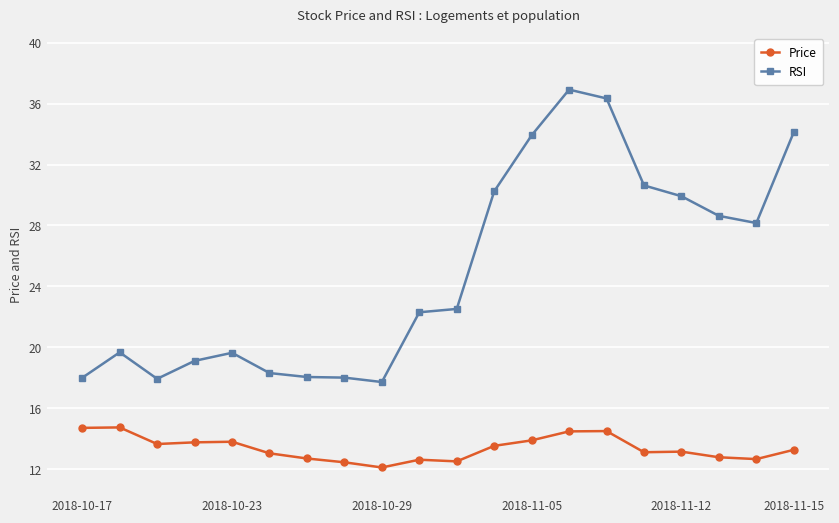

What is the difference between the maximum and minimum values in the RSI series?

19.2